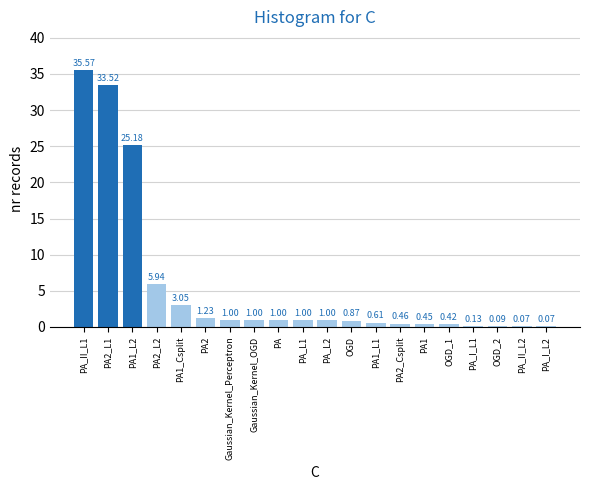

Between PA_L2 and OGD_1, which is larger?

PA_L2